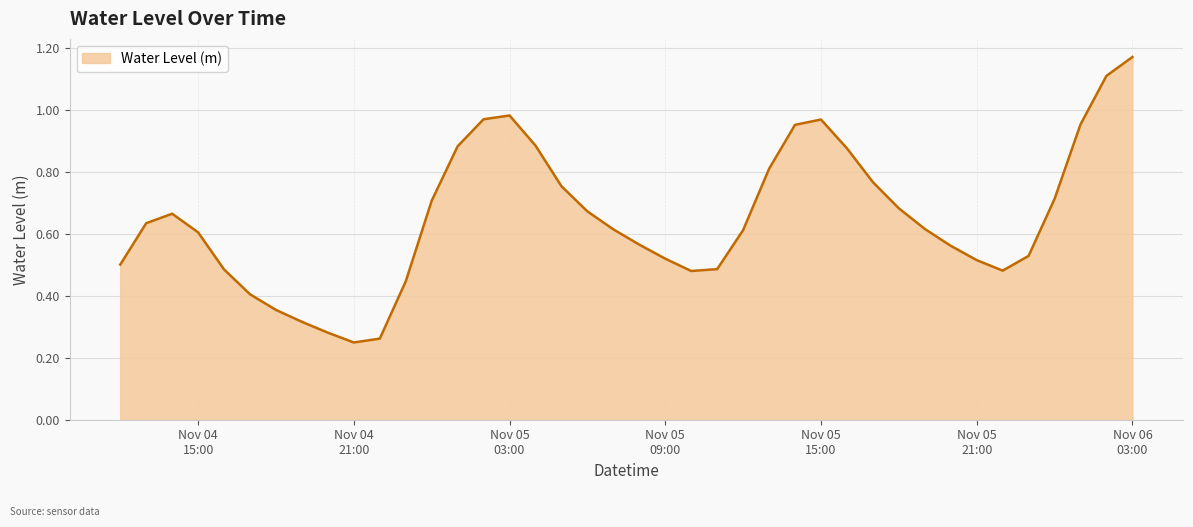

Does the chart display data point markers on the line(s)?

No